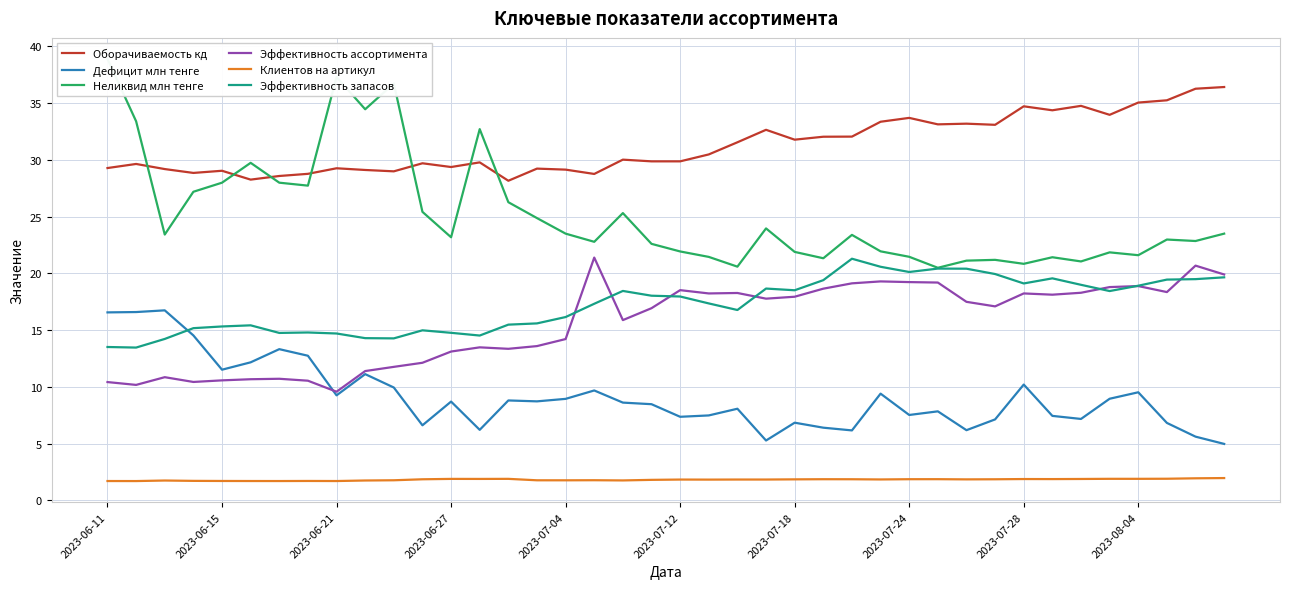

At how many categories does at least one series exceed 29?

35